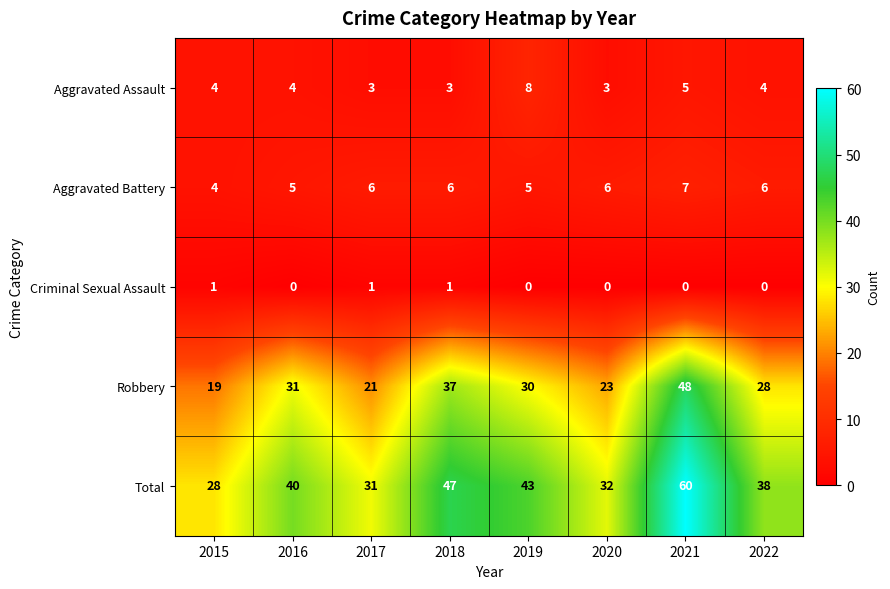

What is the difference between the second highest and second lowest values in the Robbery series?

16